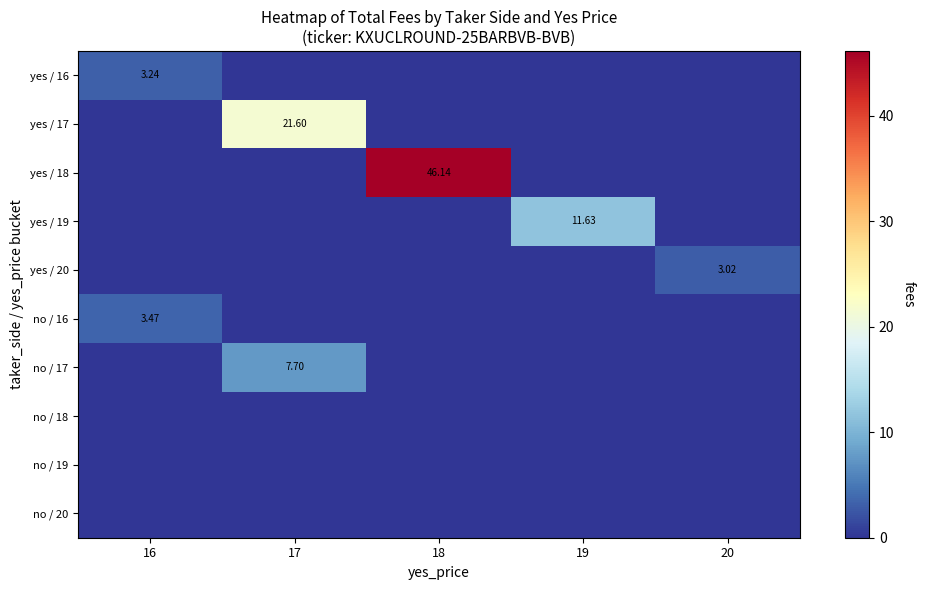

At how many categories does at least one series exceed 40?

1